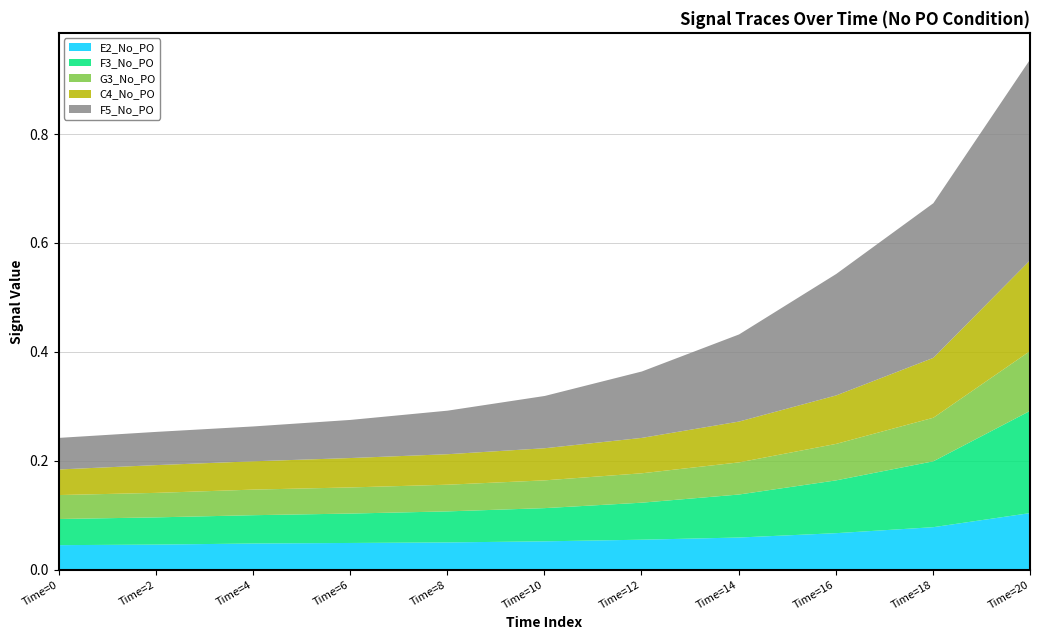

Which category has the highest value across all series?

Time=20